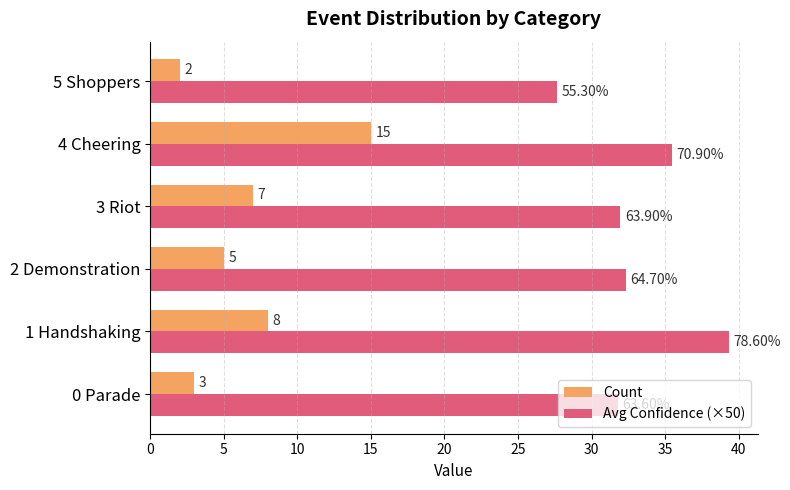

At how many categories does at least one series exceed 3?

6